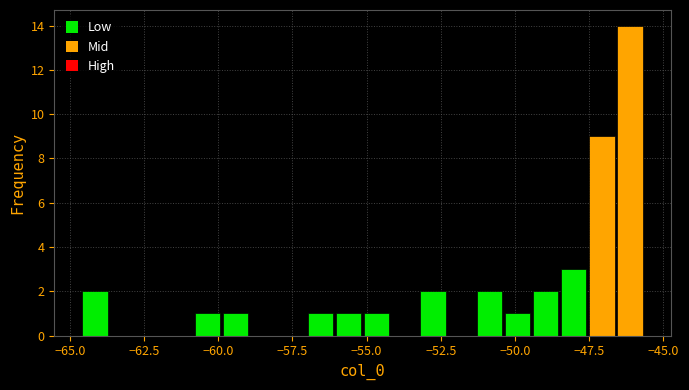

Read against the x-axis, roughly where is the centre of the tallest bar?

-46.0